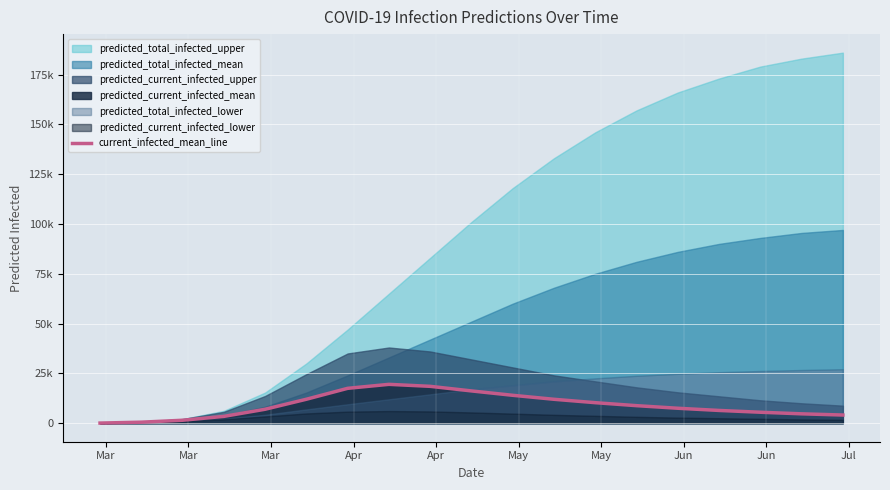

True or false: there are more than 2 points higher than both neighbors.

False